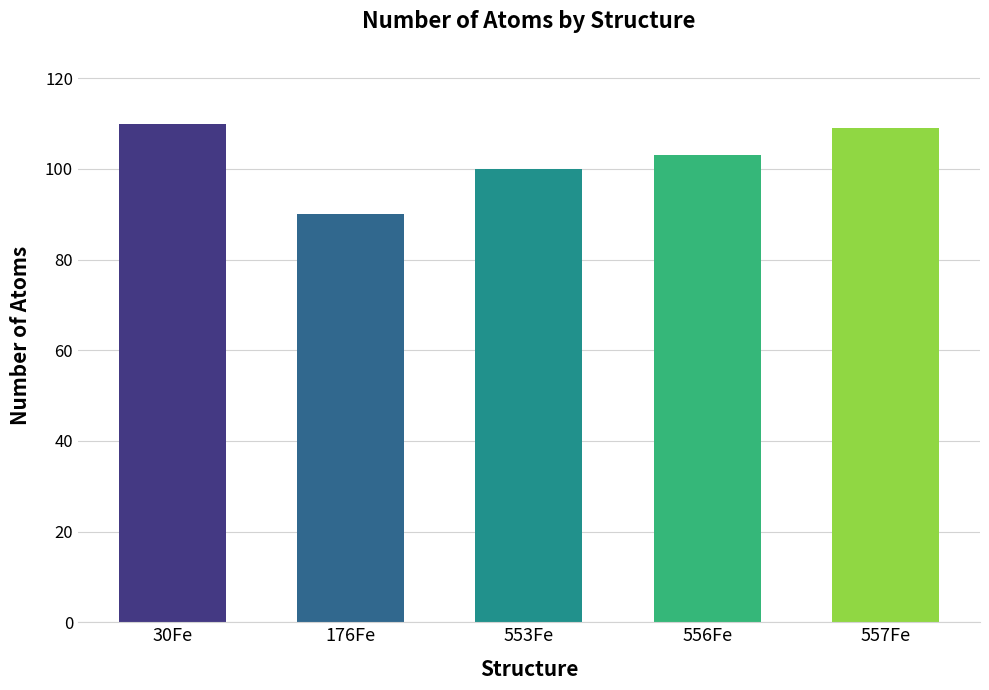

What is the maximum value shown in the chart?

110